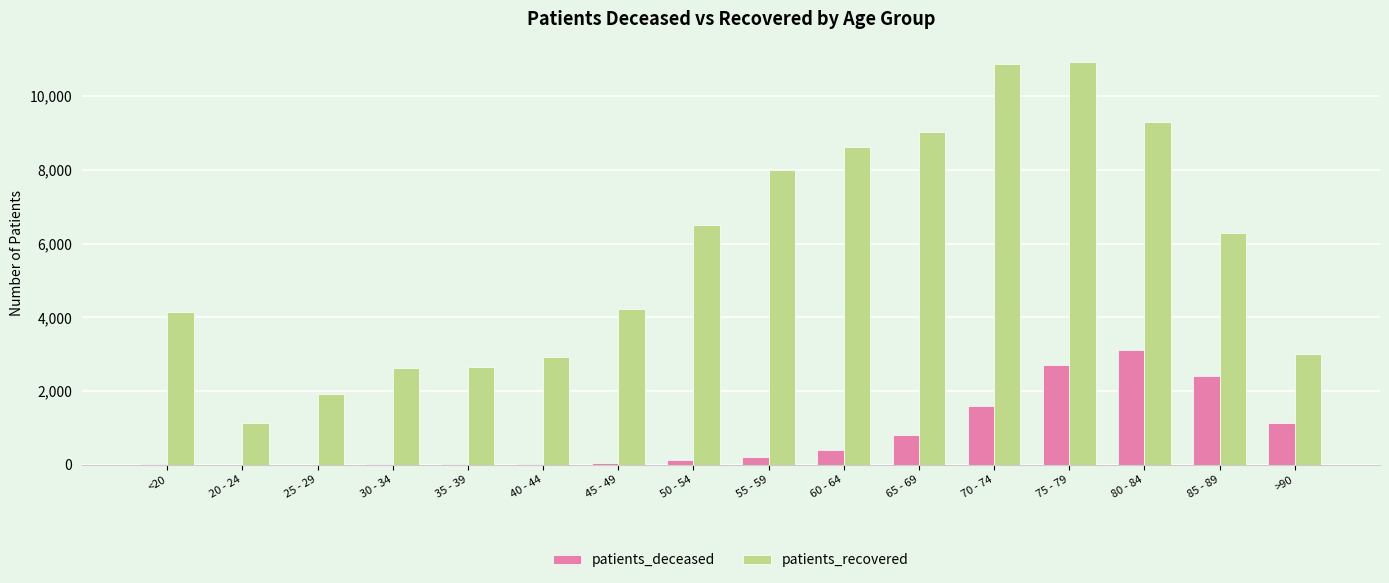

What is the total value across all series at 35 - 39?

2682